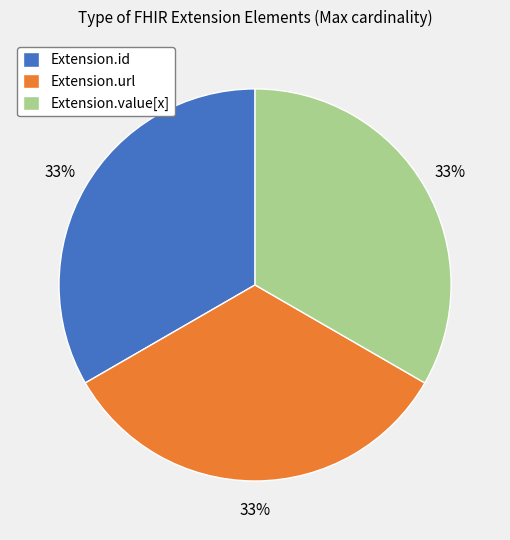

What percentage is the Extension.url slice, to the nearest percent?

33%